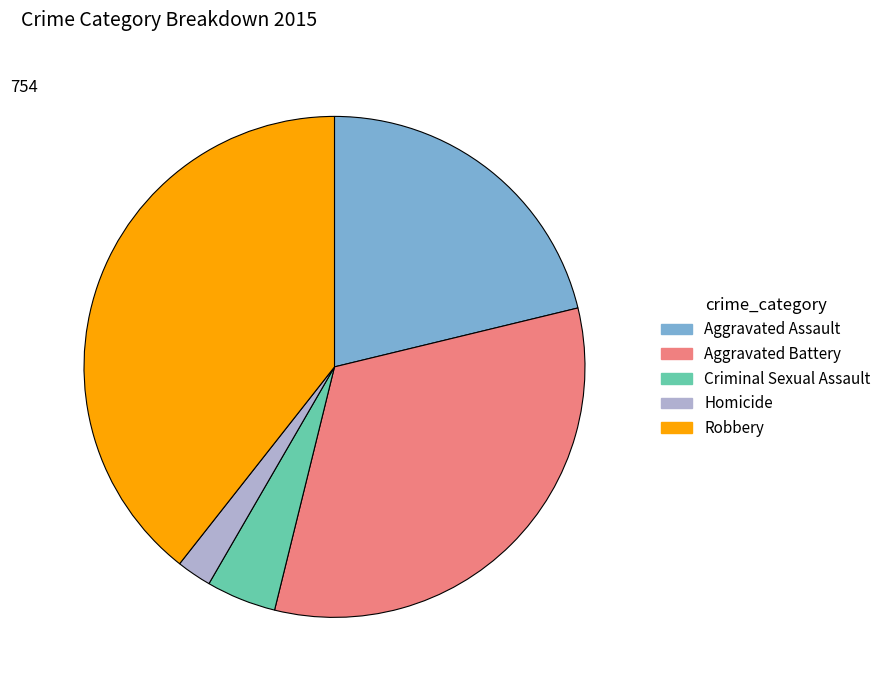

Is the sum of Homicide and Criminal Sexual Assault greater than half?

No